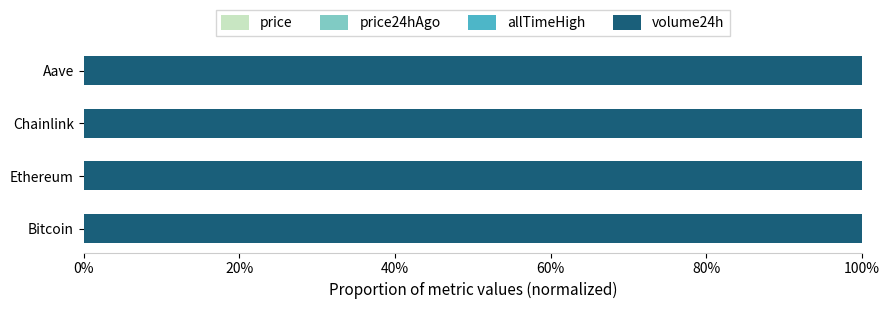

List the series in order of their peak value, lowest first.

price, price24hAgo, allTimeHigh, volume24h